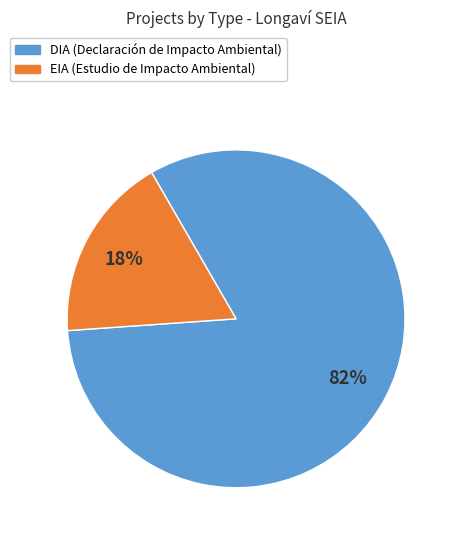

To the nearest percent, what is the difference between the DIA and EIA slice percentages?

64%